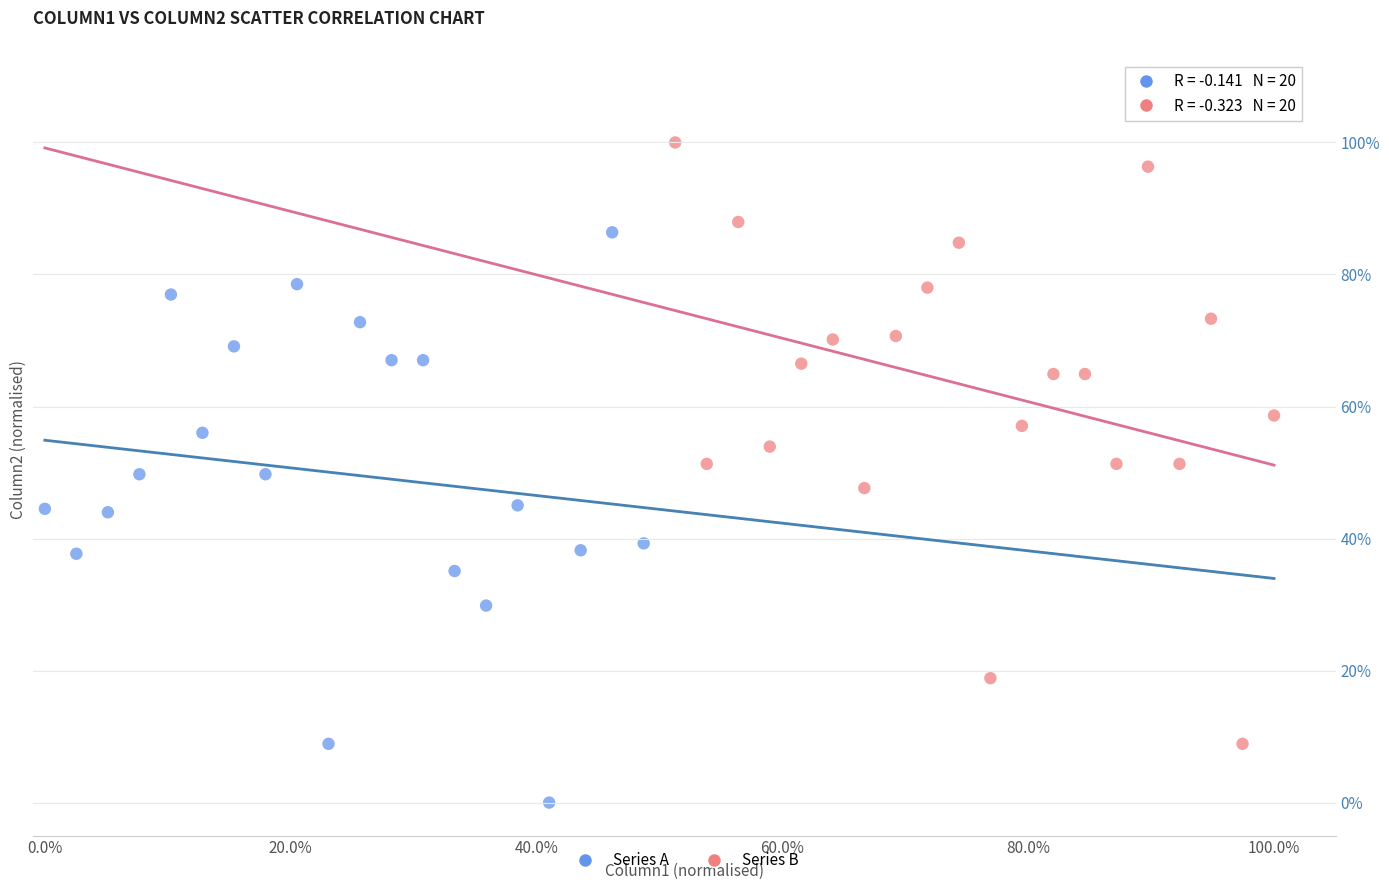

What are all the series names shown in the legend?

Series A, Series B